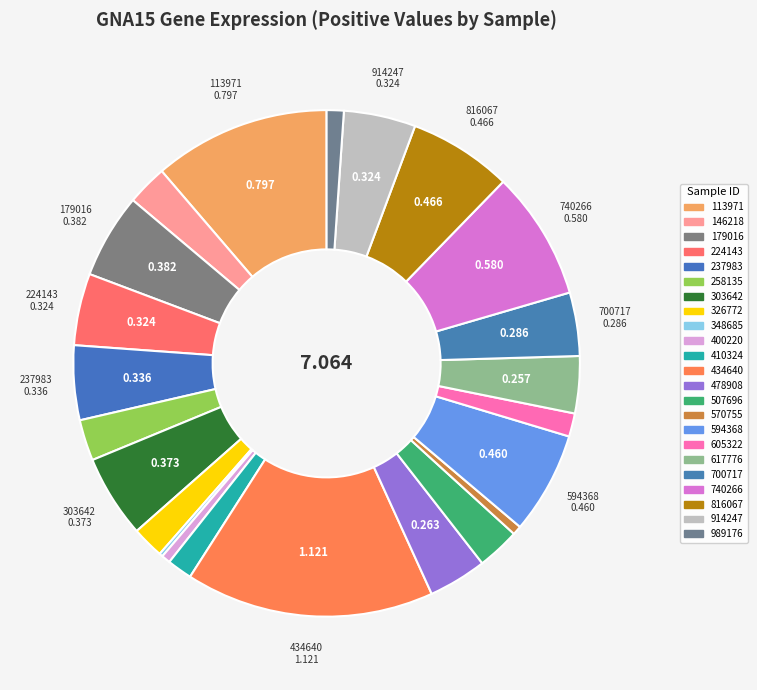

Does 303642 account for over 50% of the chart?

No